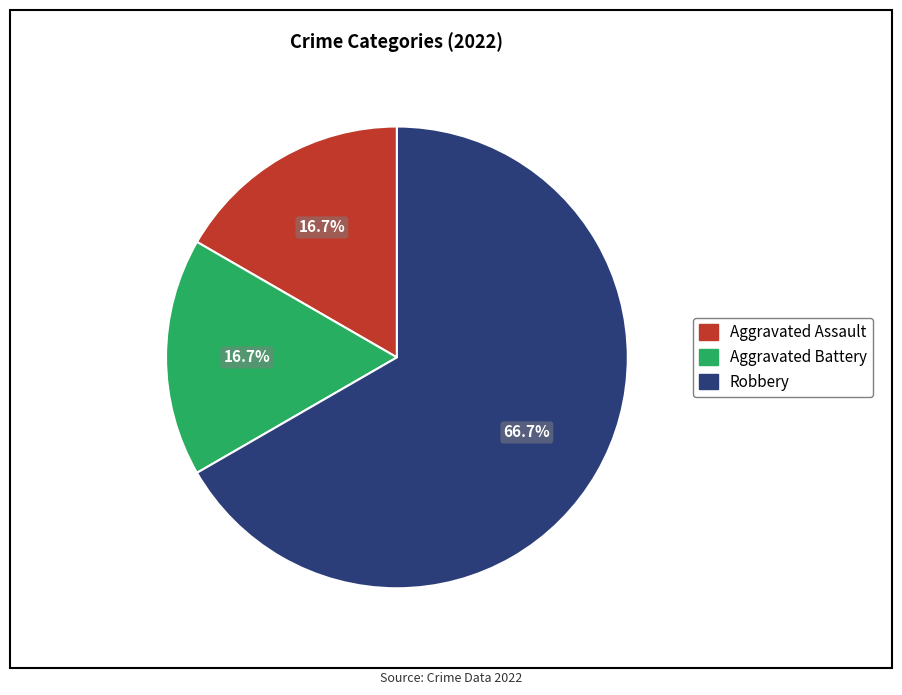

What is the majority slice?

Robbery